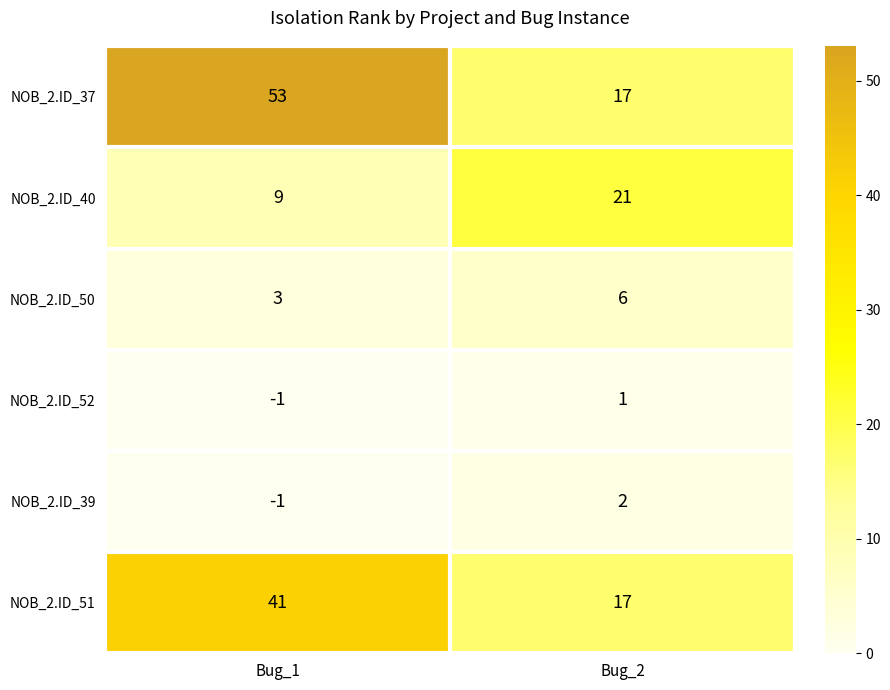

List the labels in order of NOB_2.ID_52 value, smallest first.

Bug_1, Bug_2